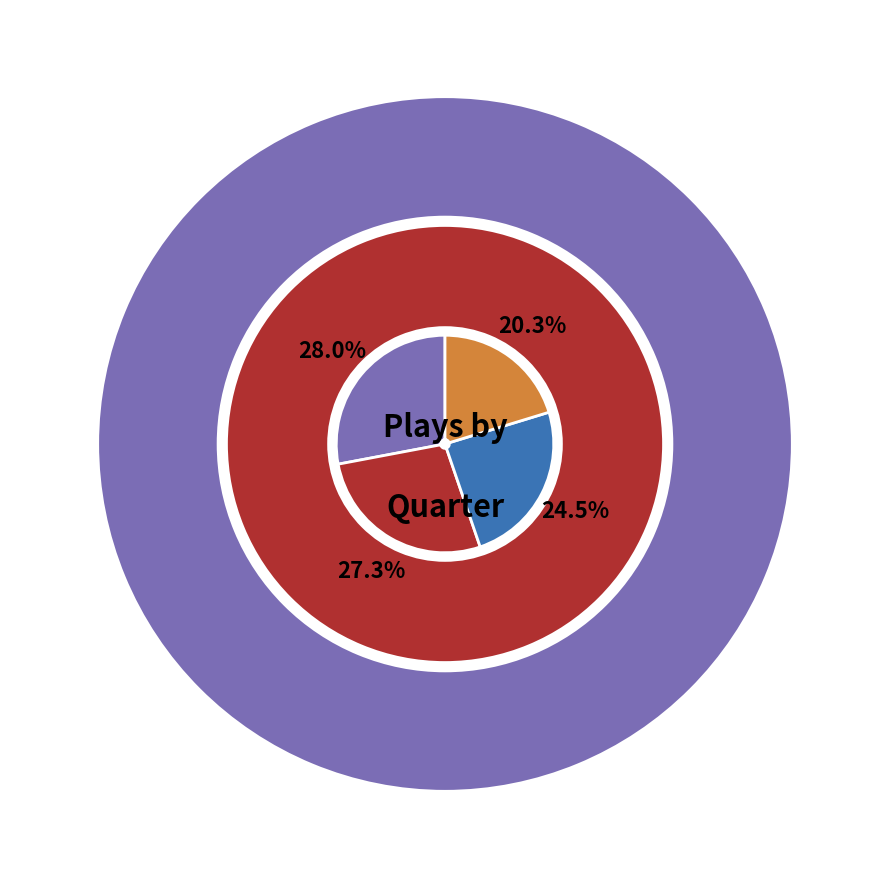

To the nearest percent, what portion does Quarter 2 represent?

20%